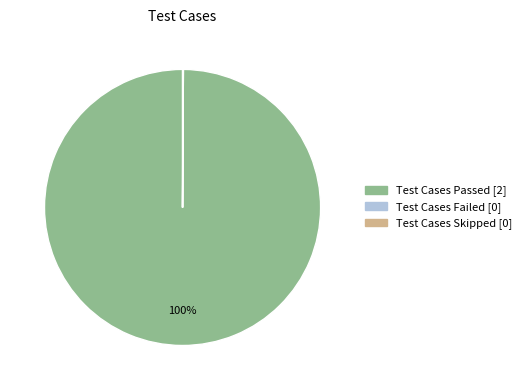

Which category has the biggest portion of the pie?

Test Cases Passed